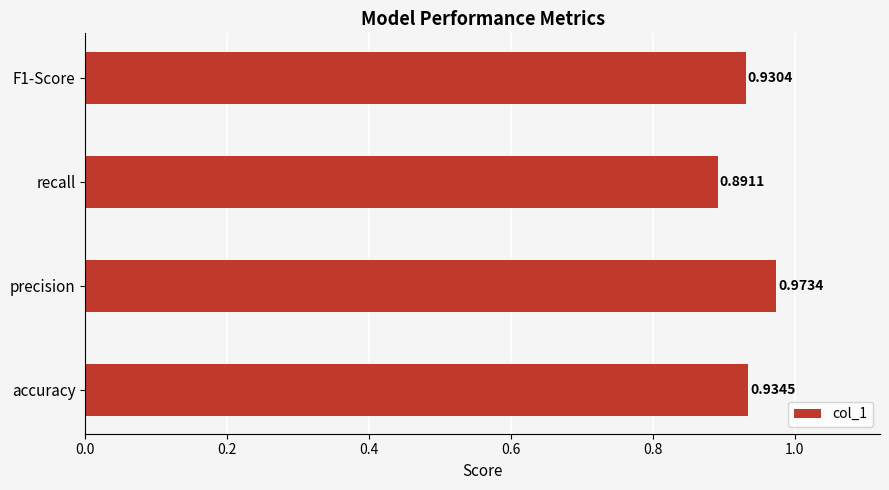

Rank the categories by value from lowest to highest.

recall, F1-Score, accuracy, precision